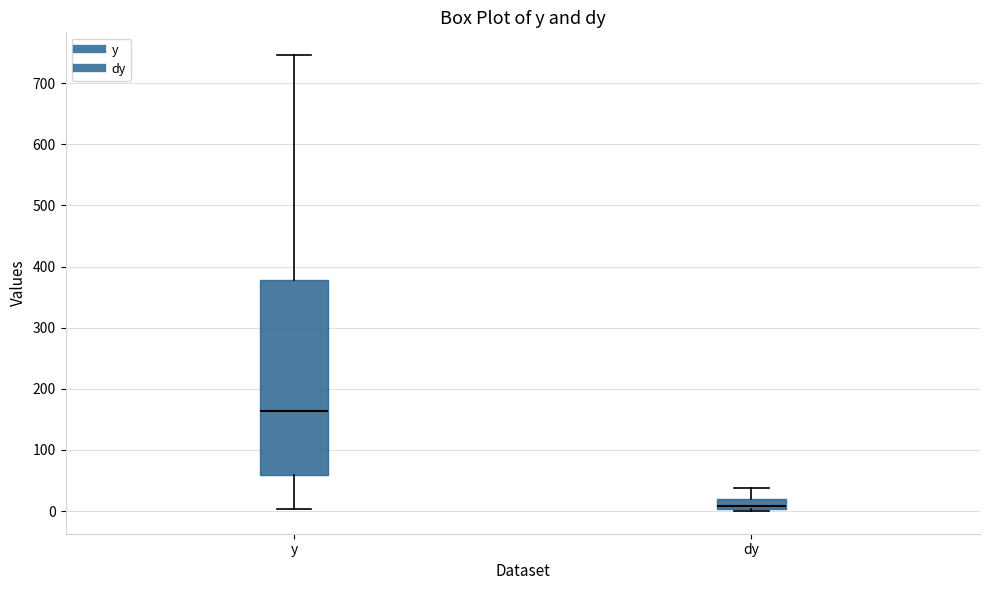

Where does the median line of the box for y sit on the y-axis? The values are not printed on the chart, so give them approximately, as read against the axis.

160